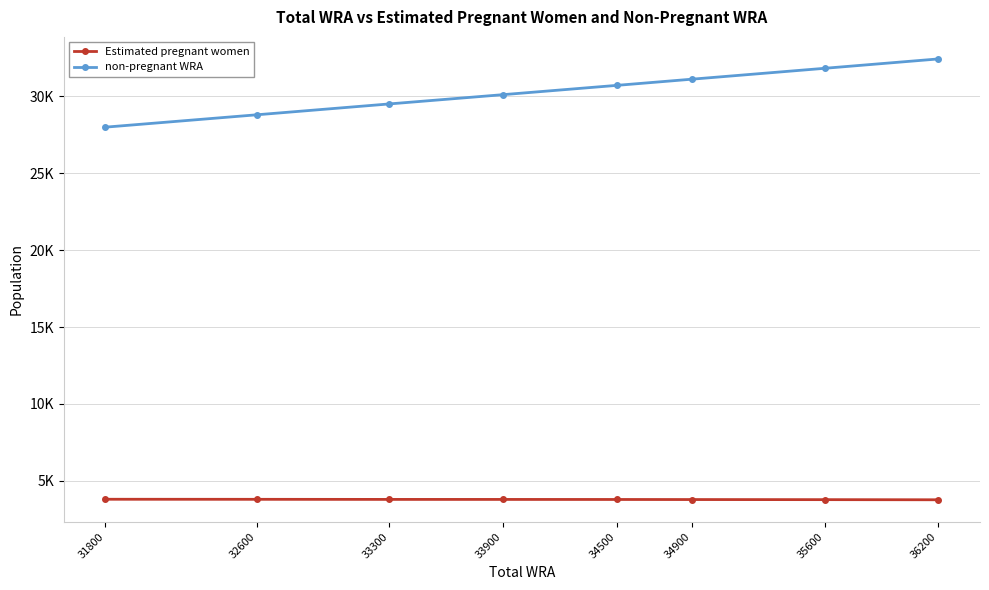

At which category does the chart reach its peak across all series?

36200